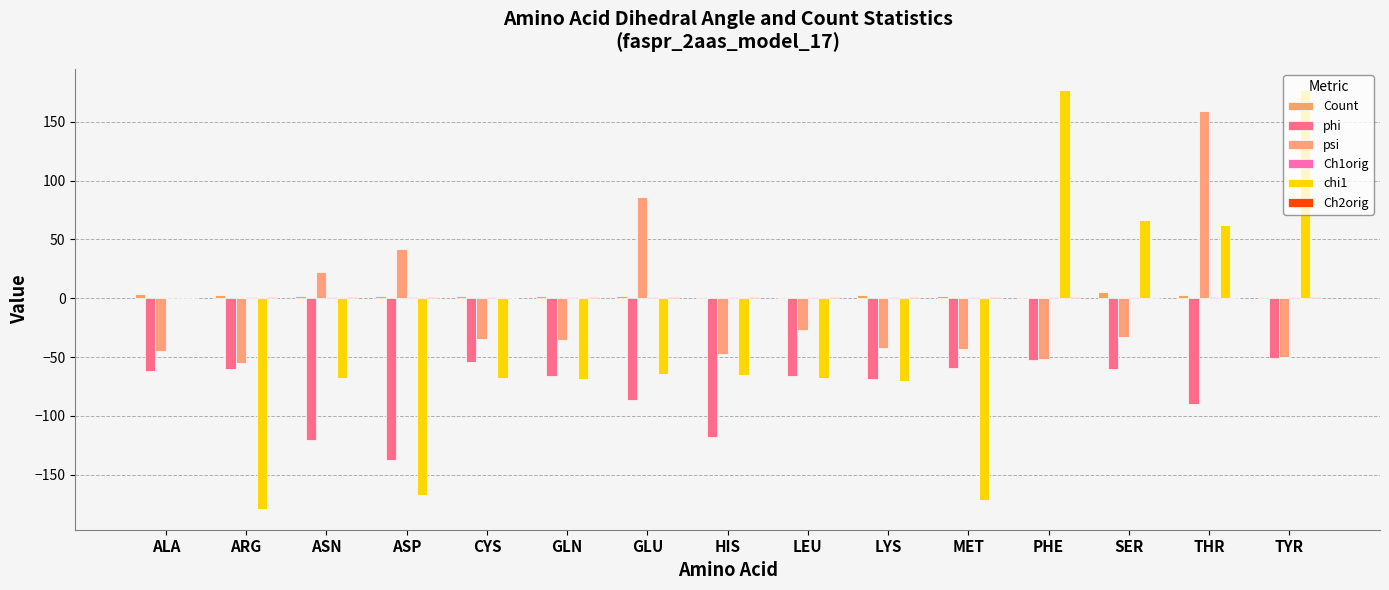

Rank the categories by phi value from lowest to highest.

ASP, ASN, HIS, THR, GLU, LYS, LEU, GLN, ALA, SER, ARG, MET, CYS, PHE, TYR